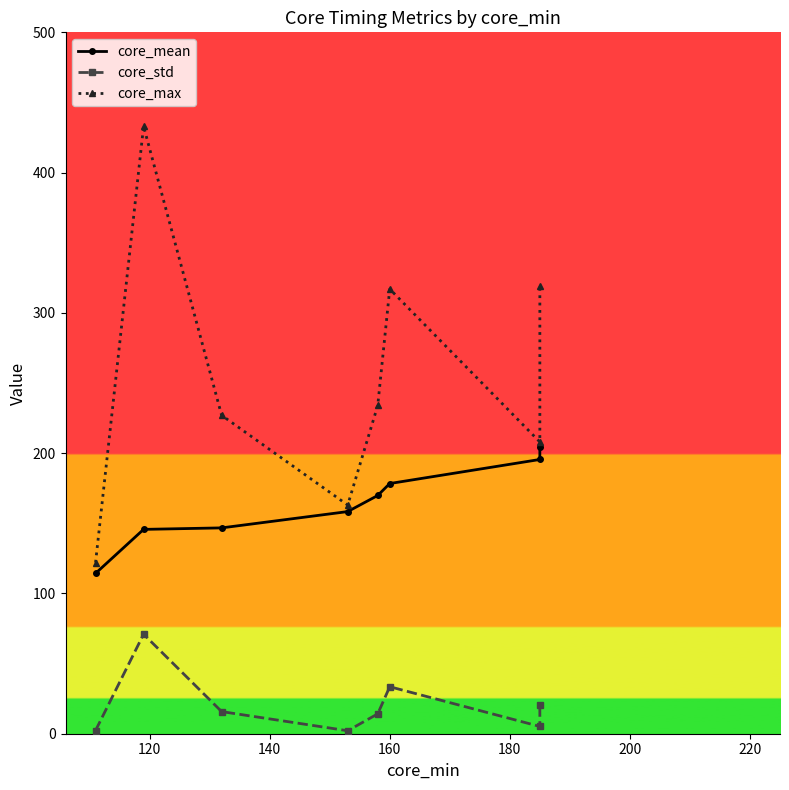

Which has a higher value, 180 or 160?

180